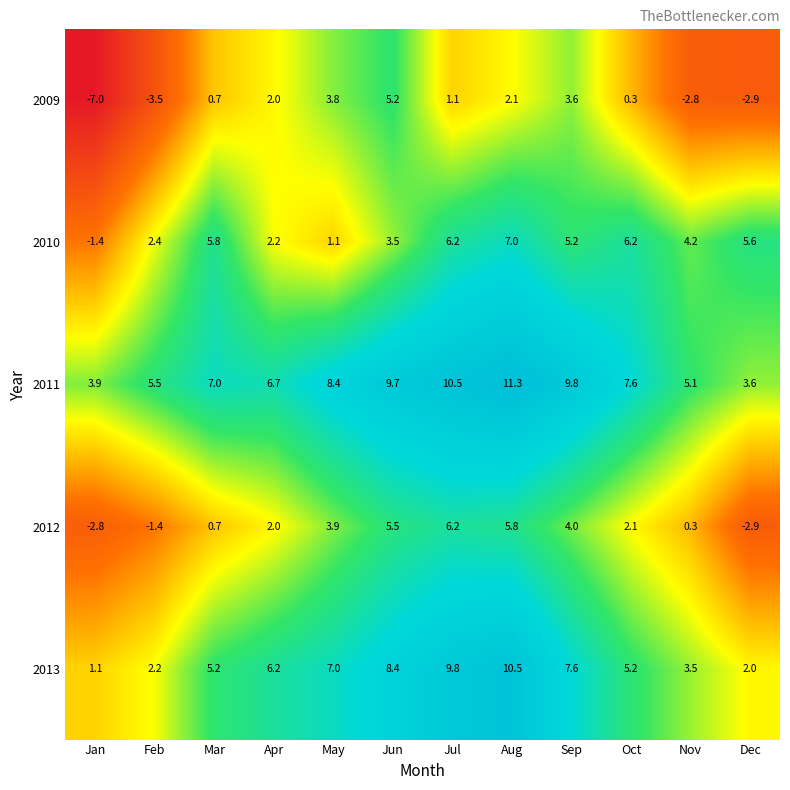

At which label is 2012 closest to 1?

Mar